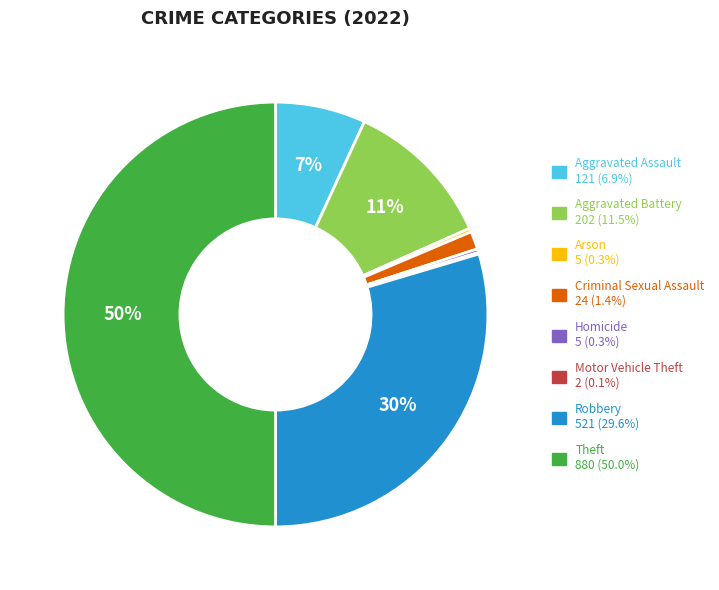

Between Theft and Aggravated Assault, which is larger?

Theft